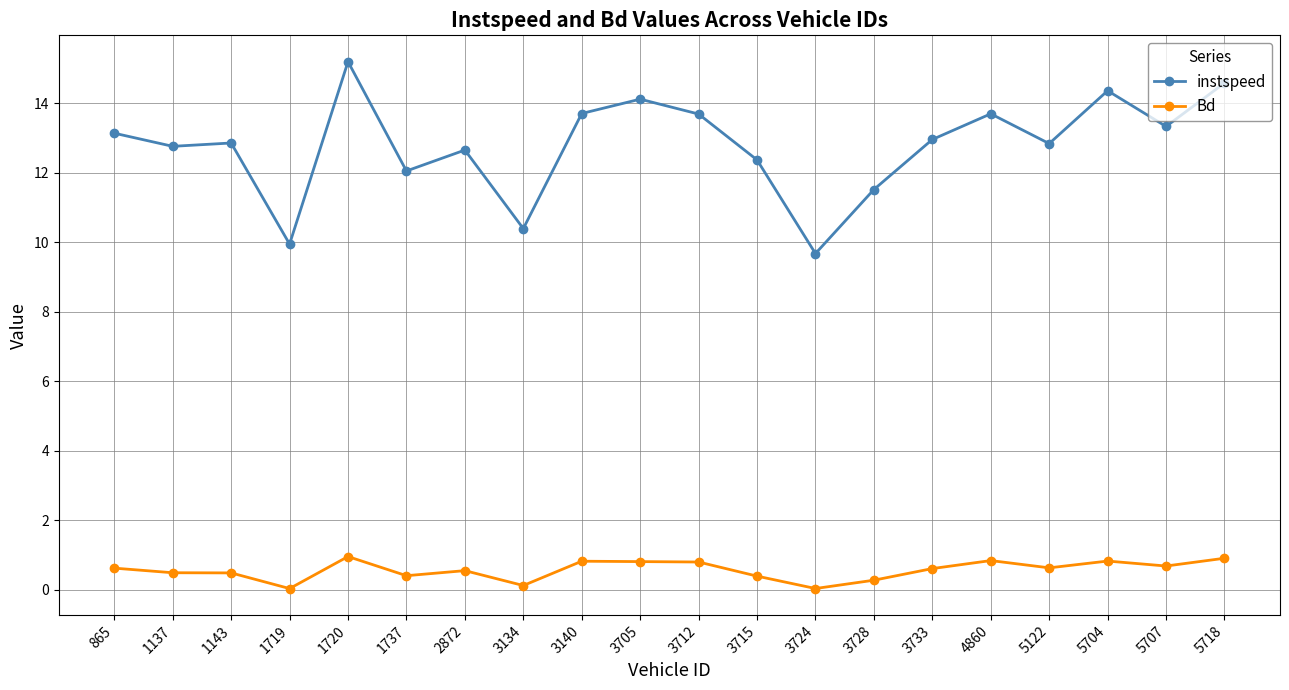

What is the difference between the highest and lowest values at 3728?

11.2